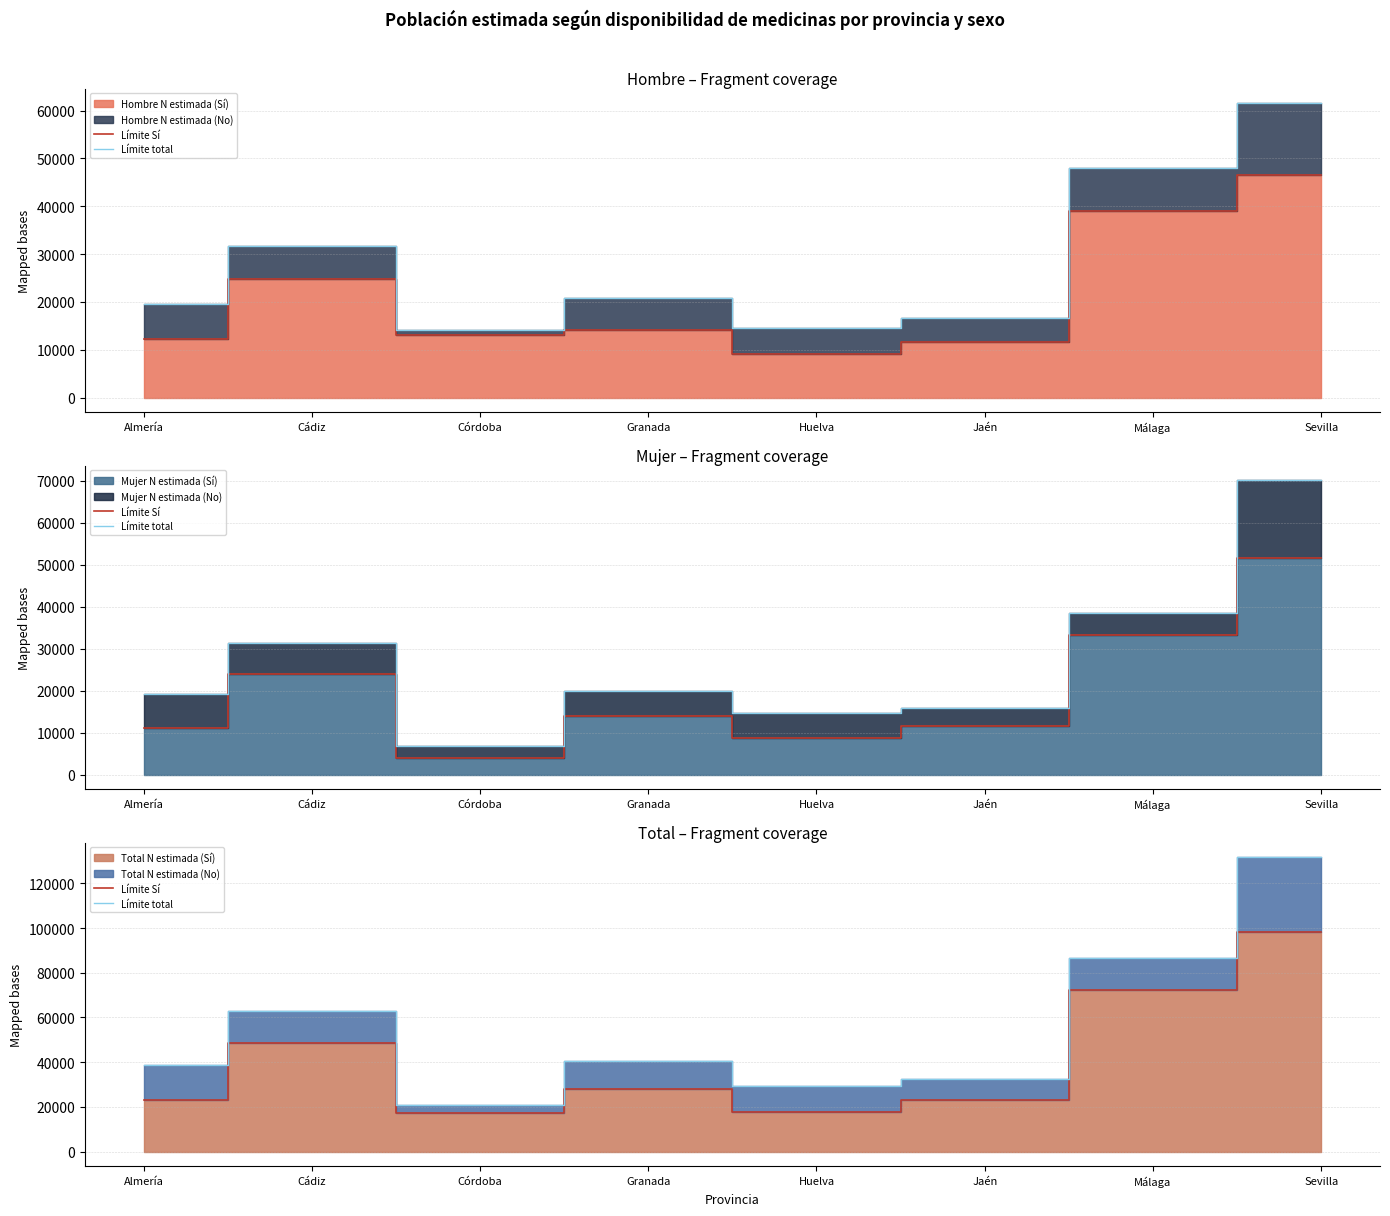

At which label does Límite total first exceed 40567?

Cádiz